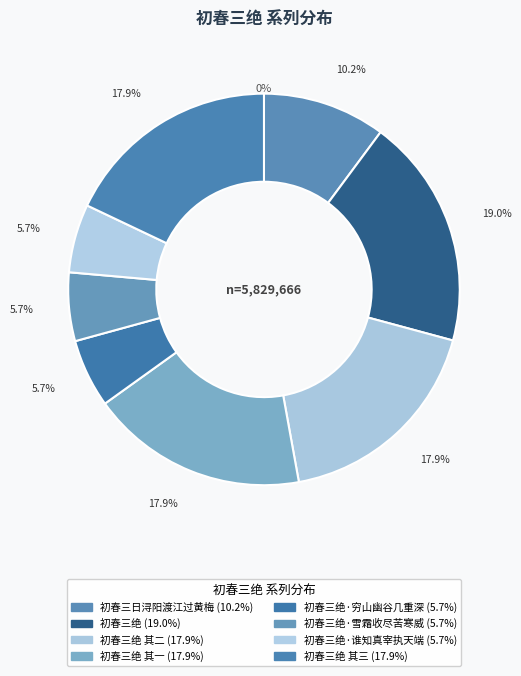

What is the change in value from 初春三绝 其二 to 初春三绝·穷山幽谷几重深?

-716481